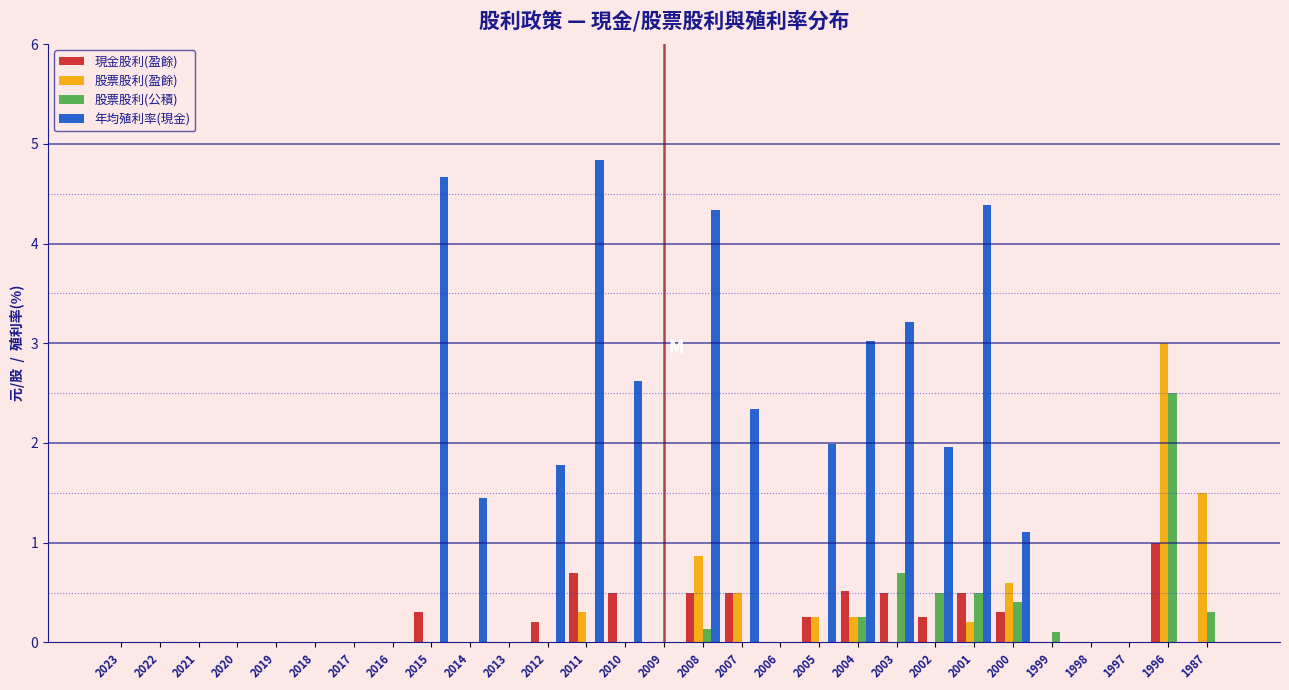

What is the sum of all 現金股利(盈餘) values?

6.0